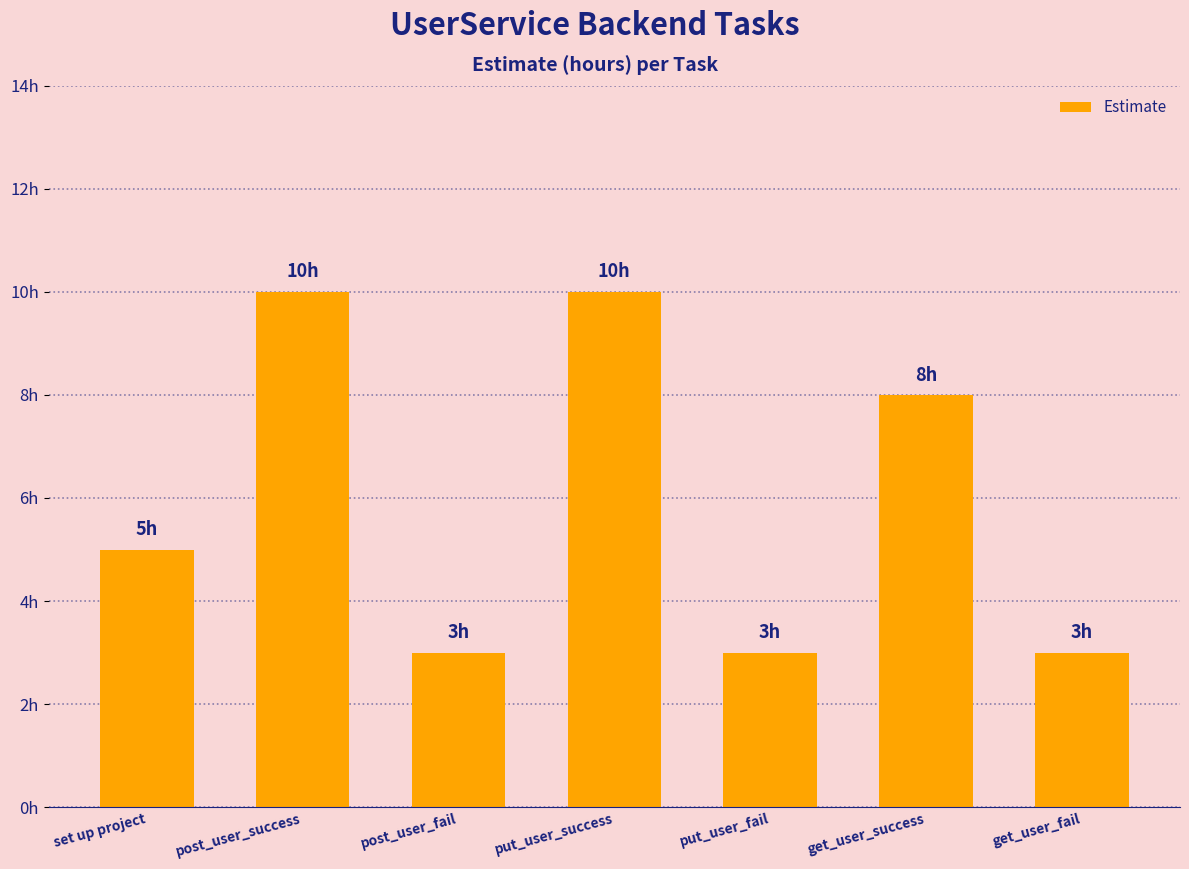

Are the bars horizontal?

No